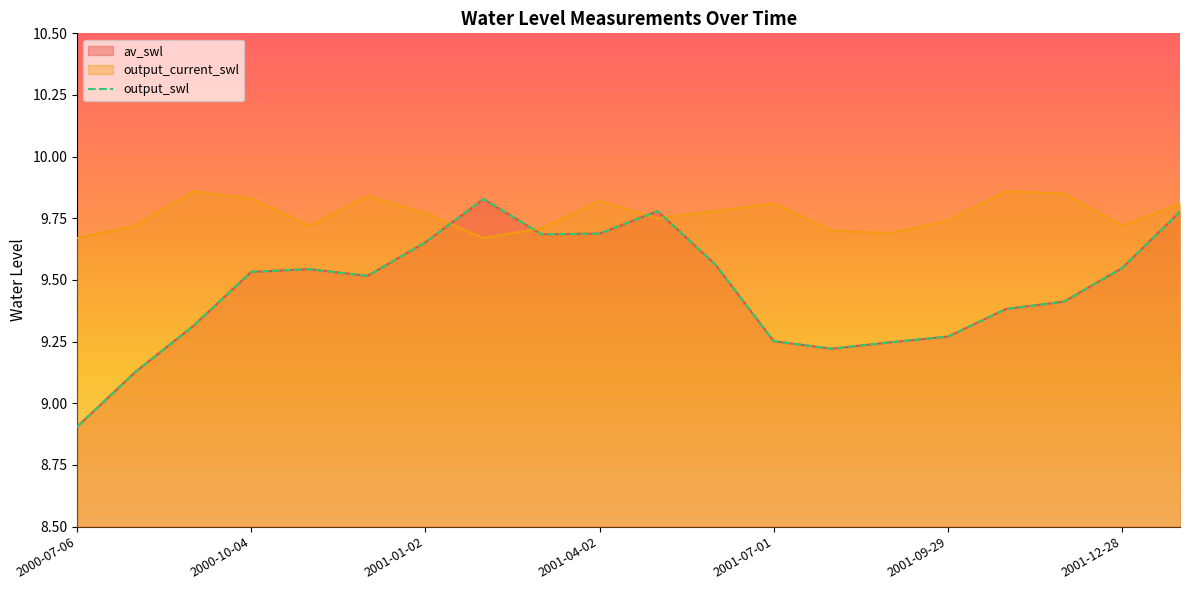

What is the sum of the output_current_swl values at 2001-05-02 and 2001-08-30?

19.4